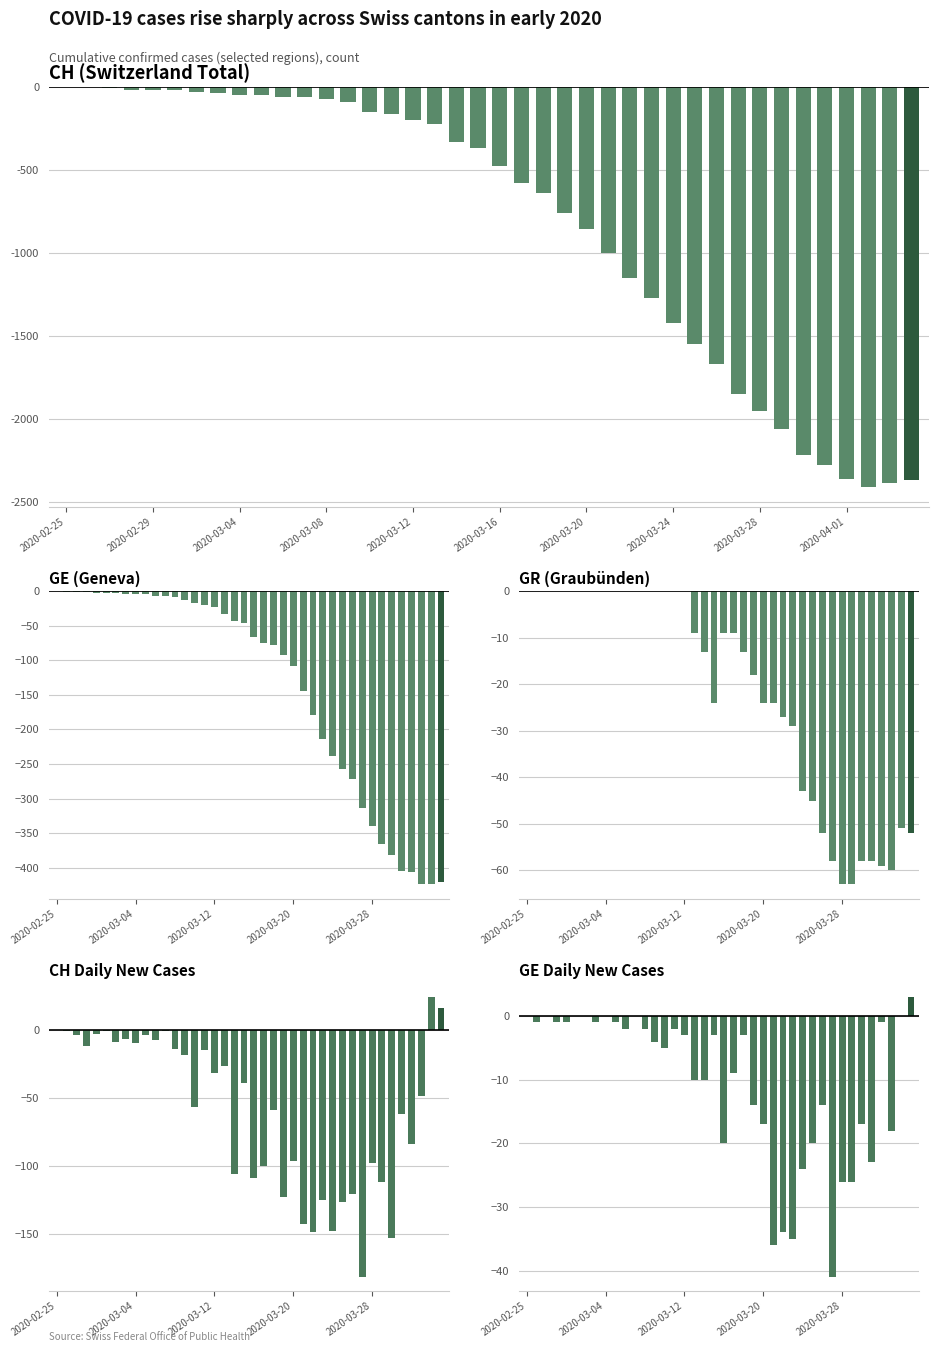

The value of GE at 2020-03-08 is -3. True or false?

False